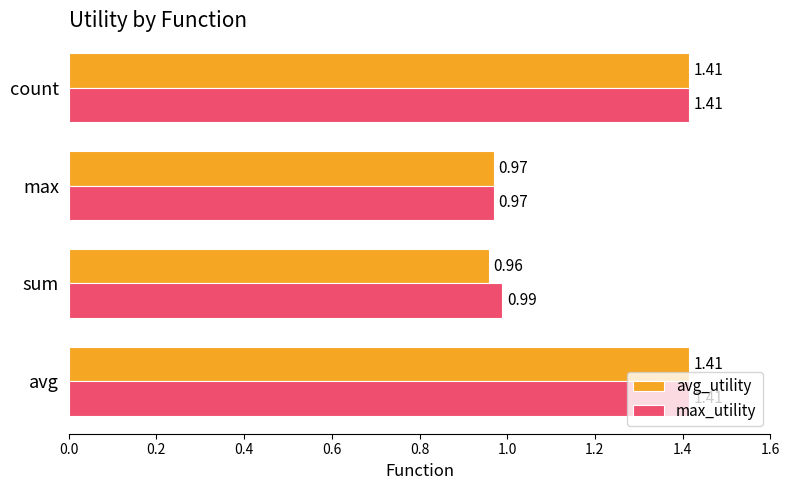

Rank the series by their average value, from highest to lowest.

max_utility, avg_utility